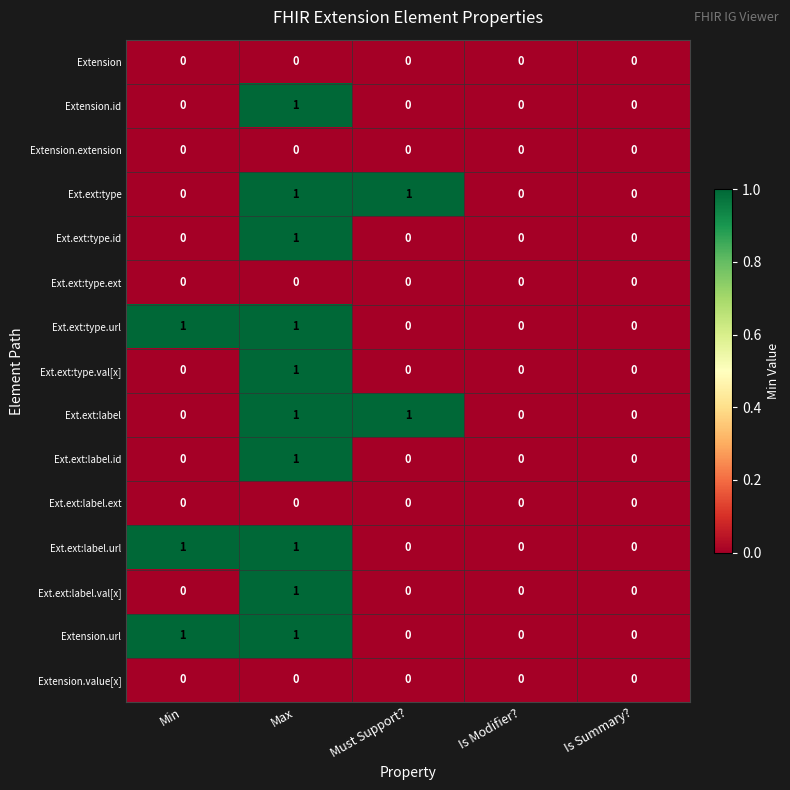

The value of Ext.ext:label at Is Modifier? is 0. True or false?

True